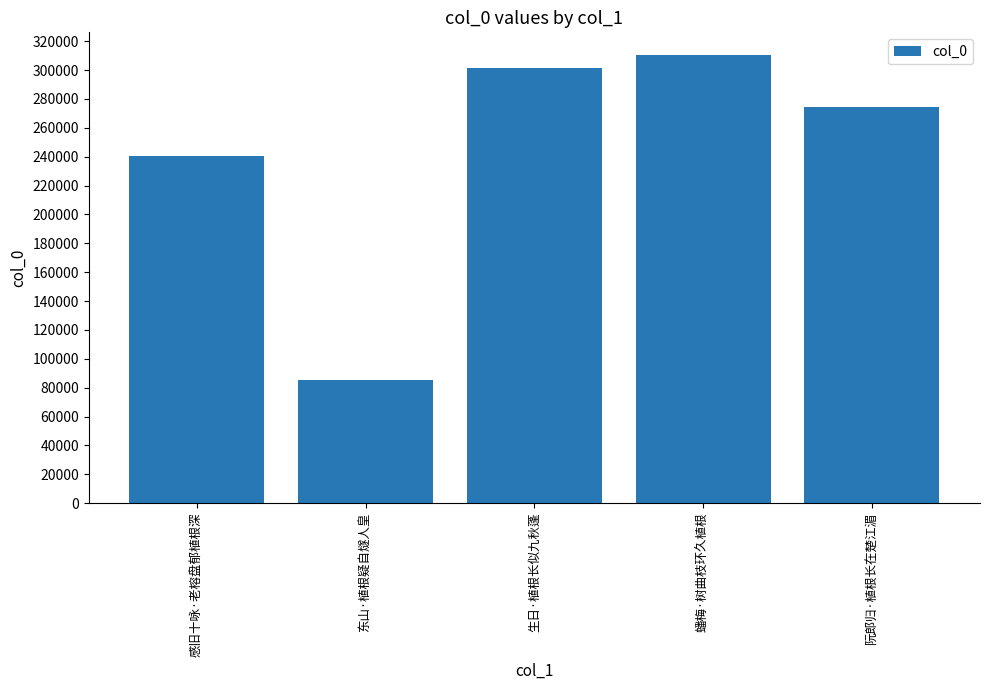

How many data points are less than 274513?

2